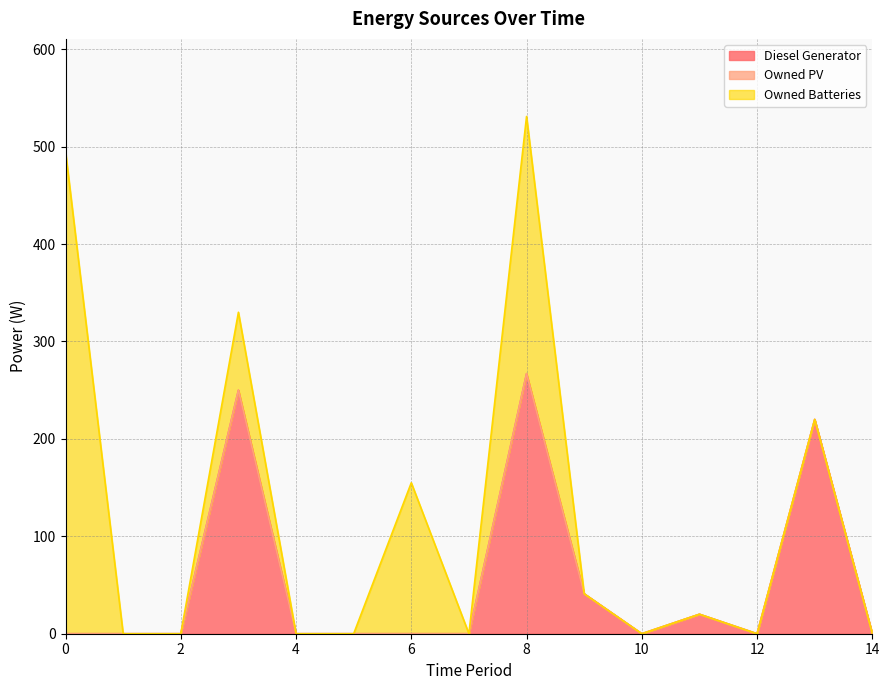

Which series changed the most between 4 and 7?

Diesel Generator